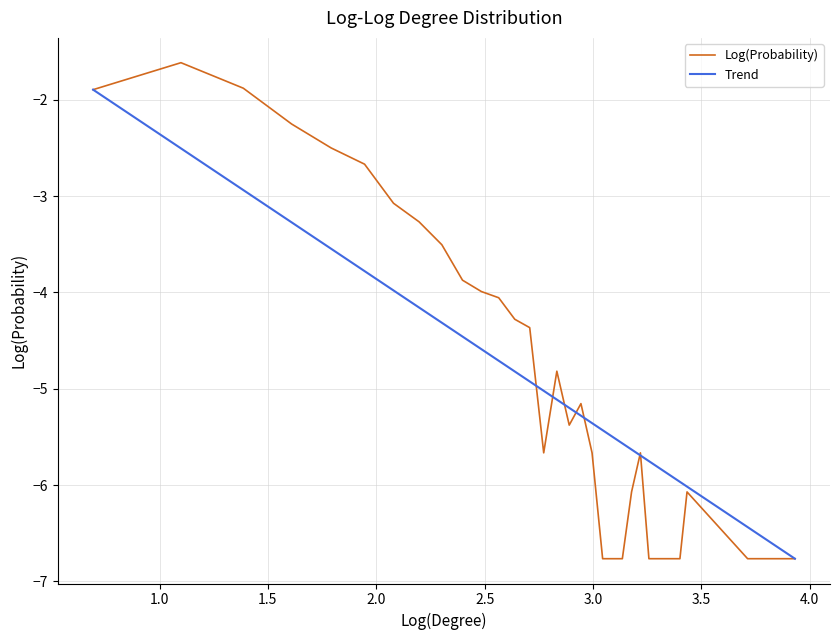

What is the maximum value shown in the chart?

-1.6